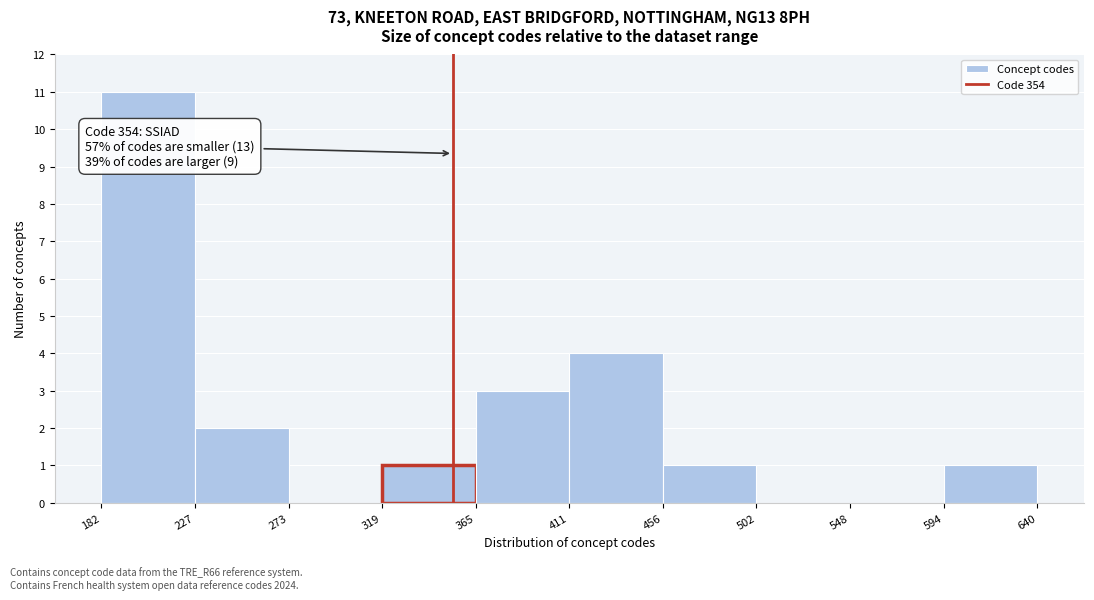

Which range on the x-axis has the tallest bar?

182 to 227